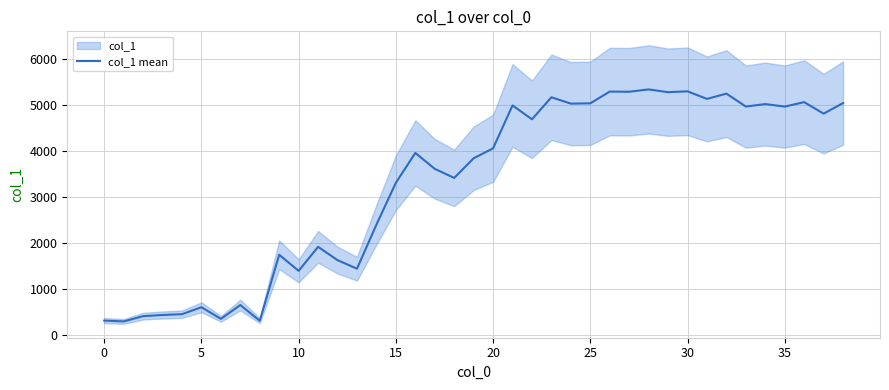

The value at 25 is 5040.7. True or false?

True